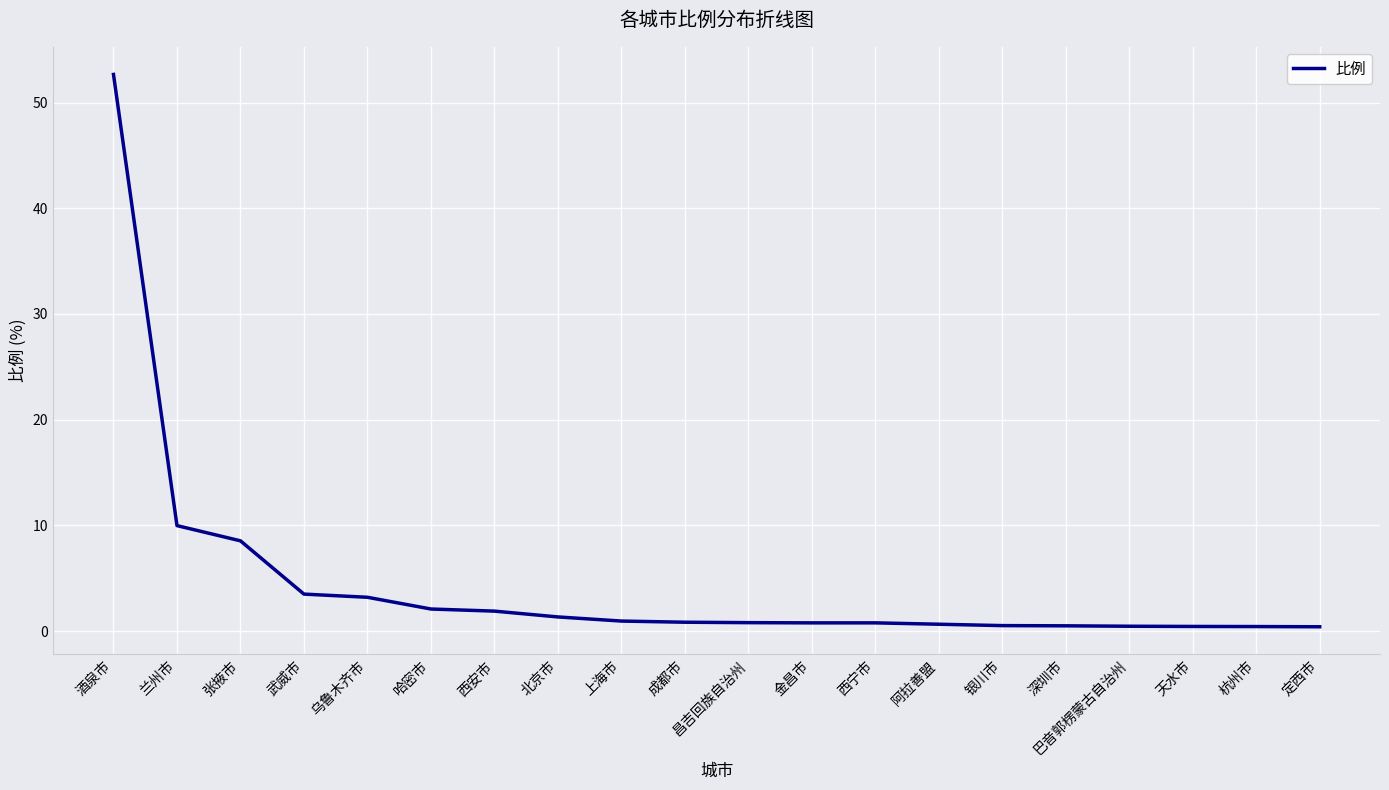

What is the sum of all values?

90.8